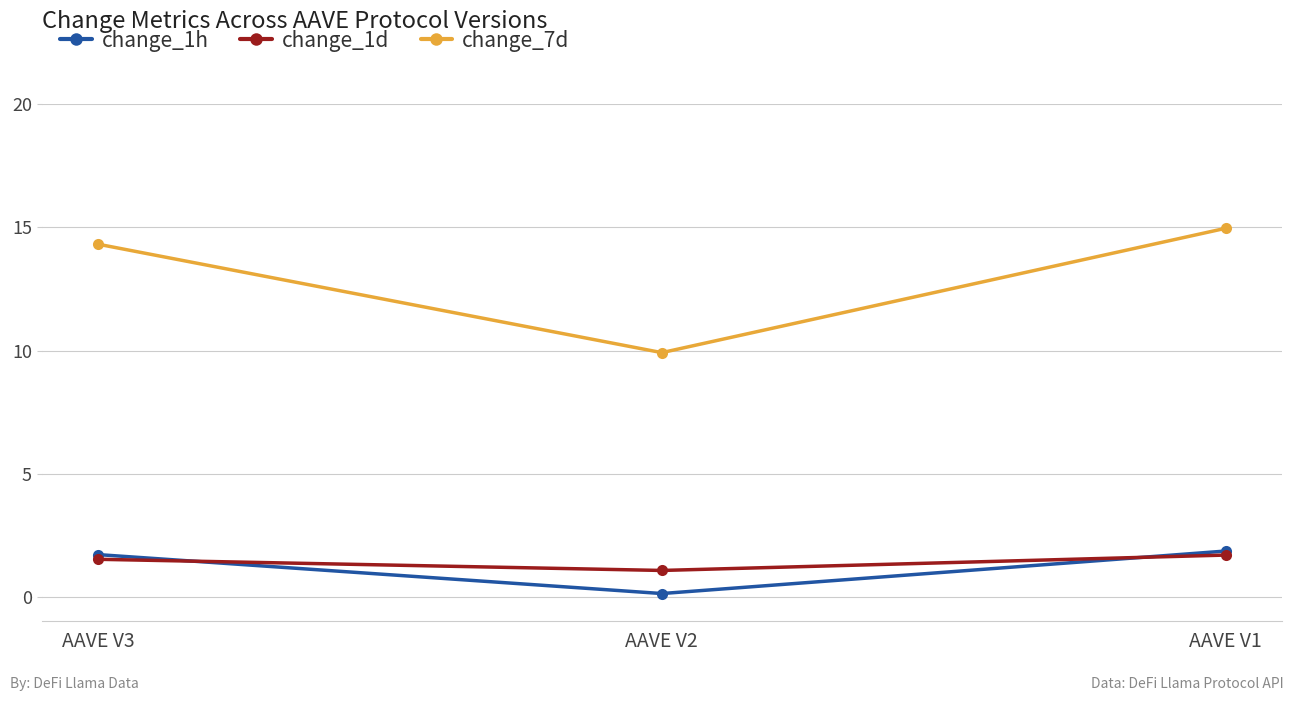

What is the highest value of the change_7d series?

15.0